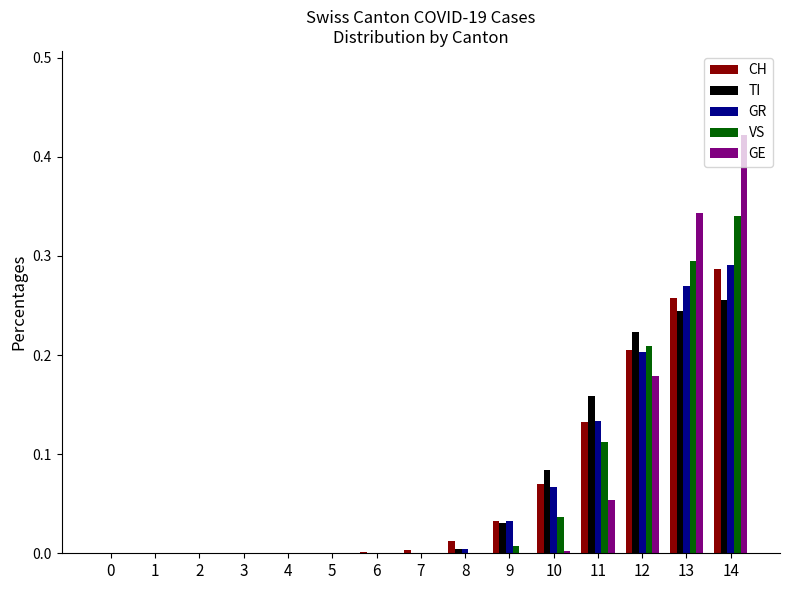

Is the value of GE at 12 greater than the value of GR at 4?

Yes